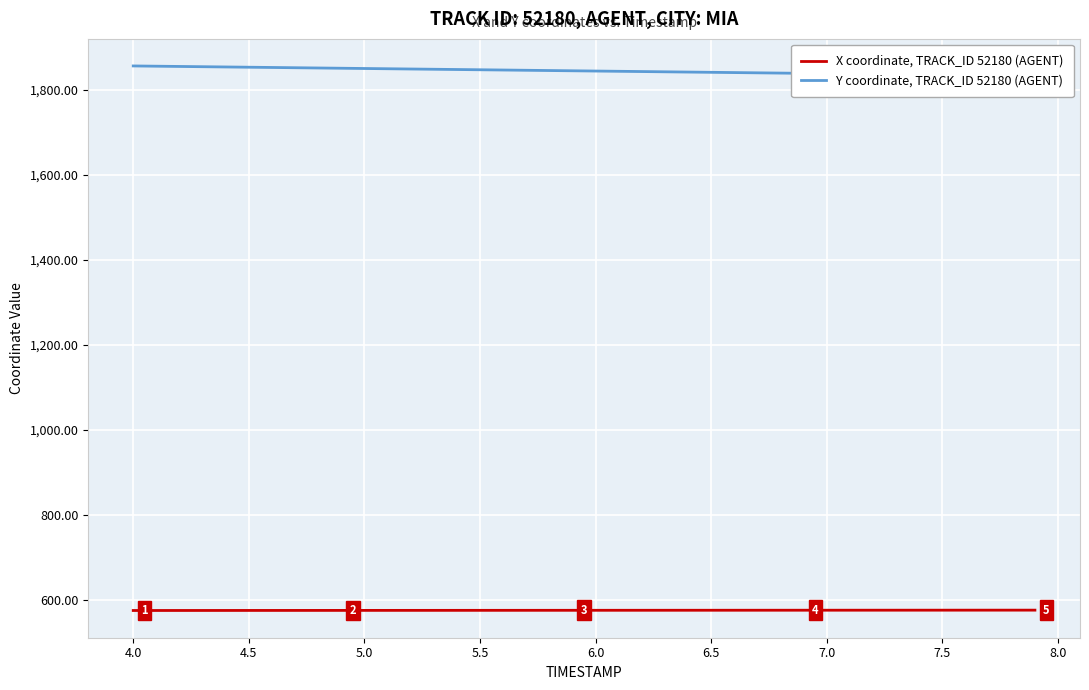

What is the maximum value for X coordinate, TRACK_ID 52180 (AGENT)?

576.2